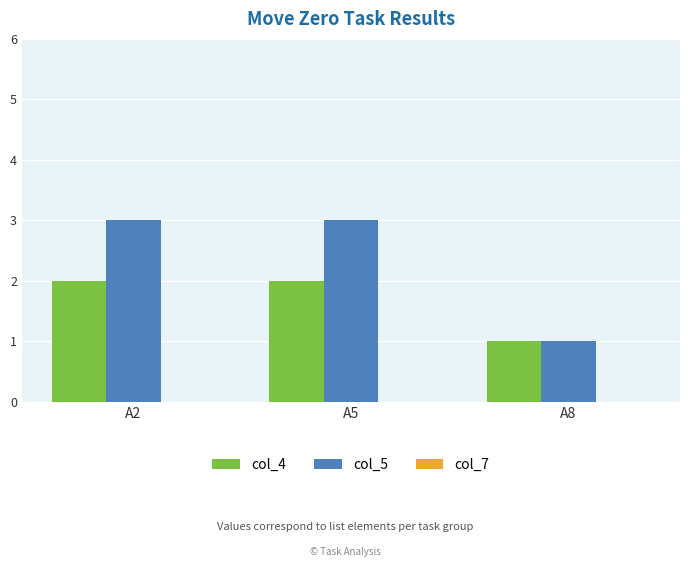

How many data points in col_5 are less than 3?

1